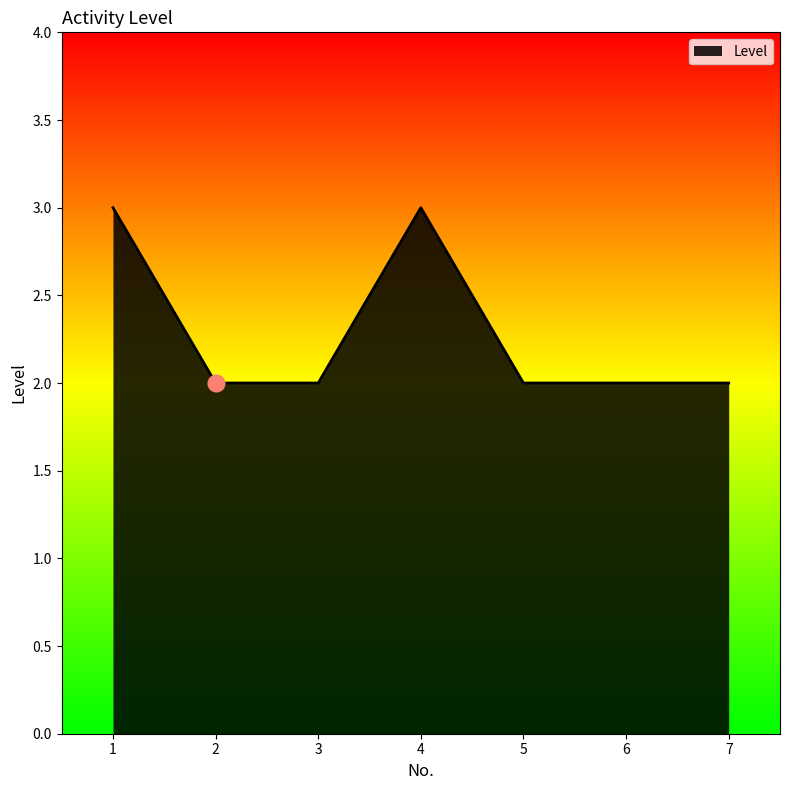

What is the sum of the values at 5 and 3?

4